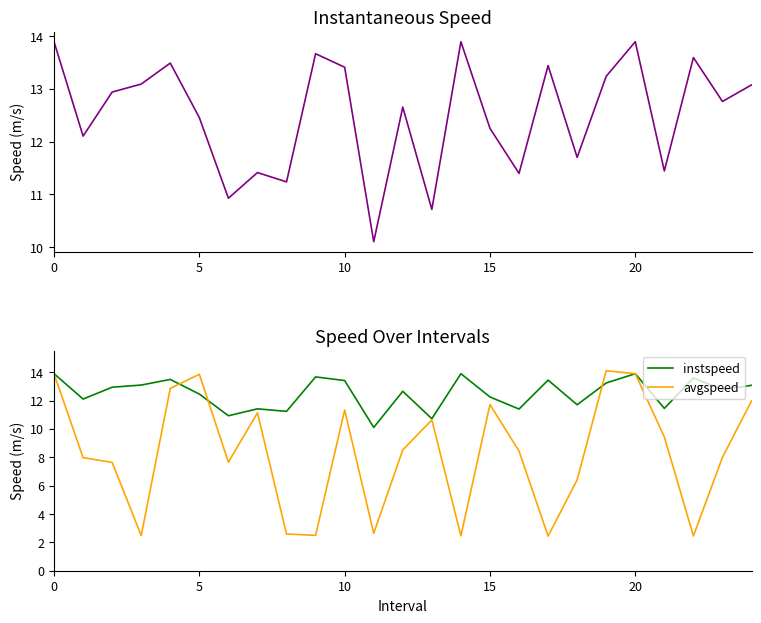

True or false: instspeed has more than 2 points higher than both neighbors.

True